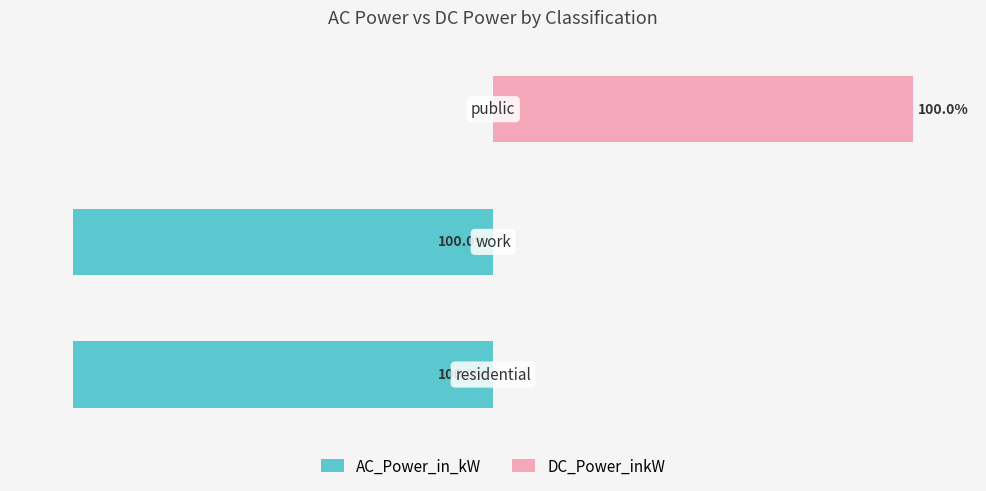

How many groups of bars are there?

3